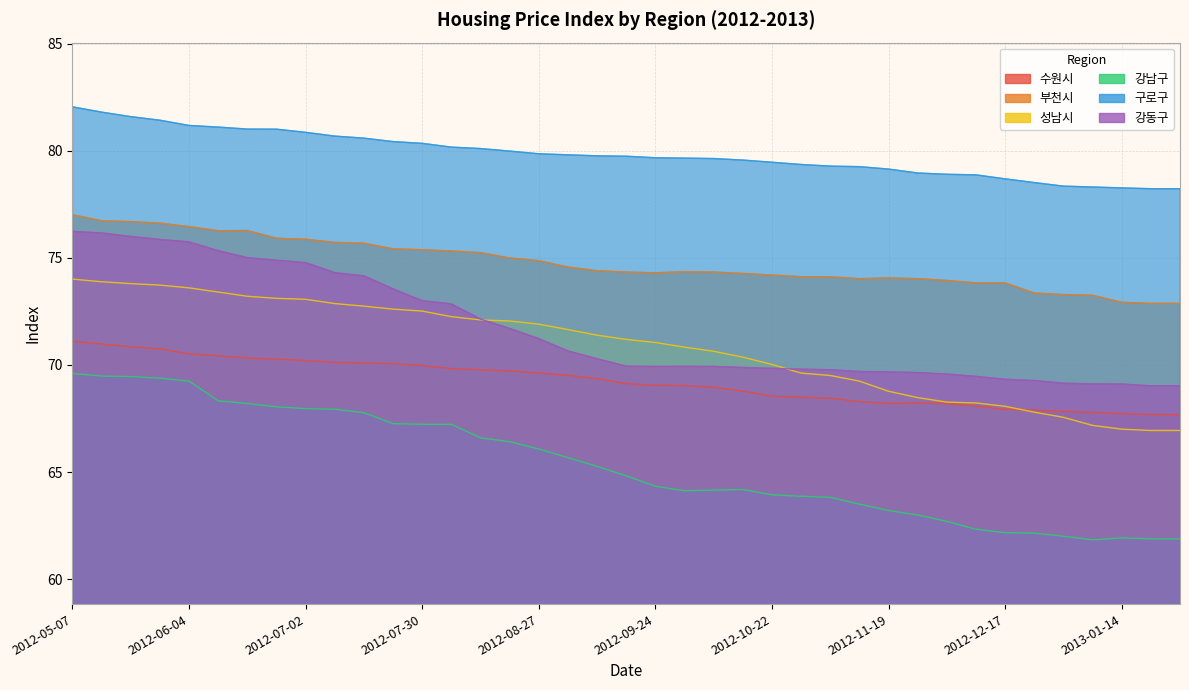

What is the average value of the 부천시 series?

74.8